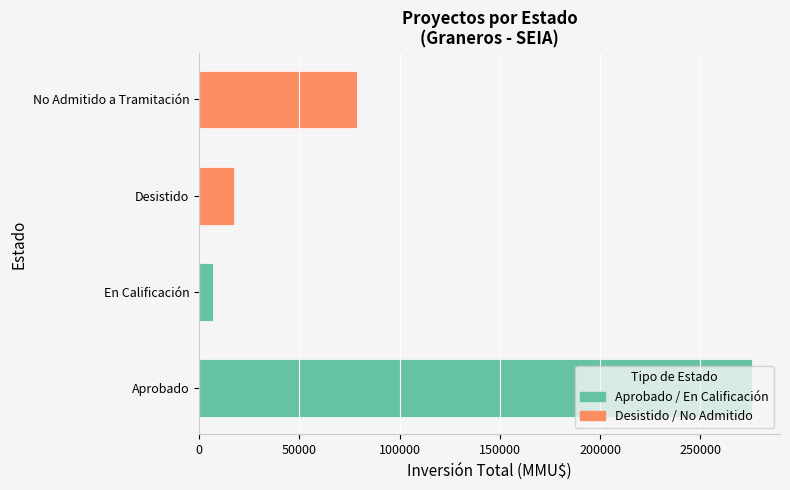

Reading left to right, list all the values displayed in this chart.

275954	6730	17333	78839